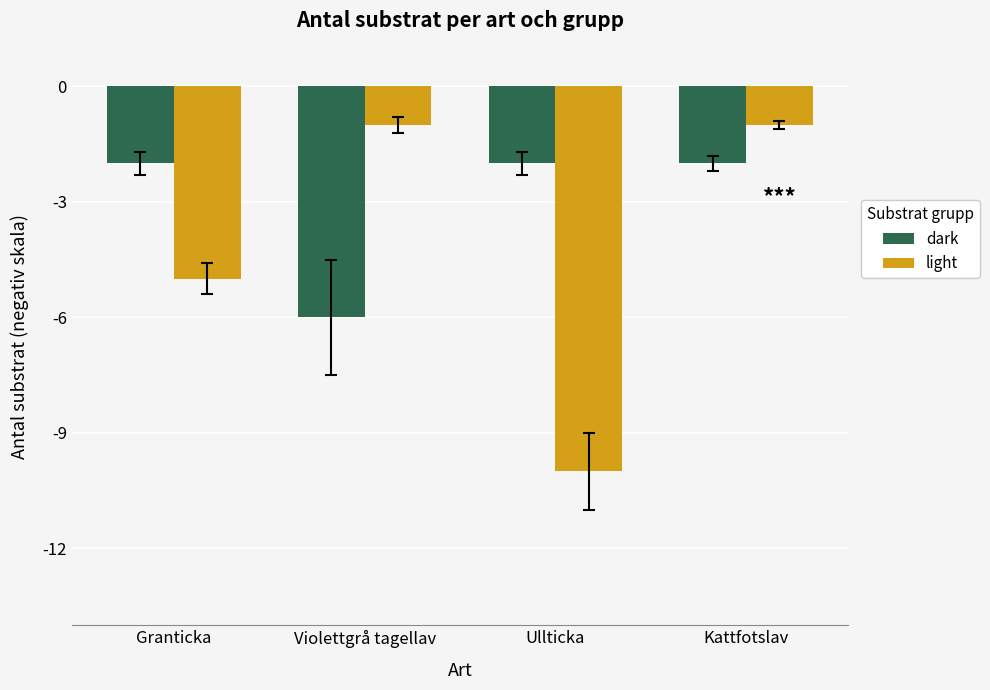

What is the value of the light bar at the 4th from the left?

-1